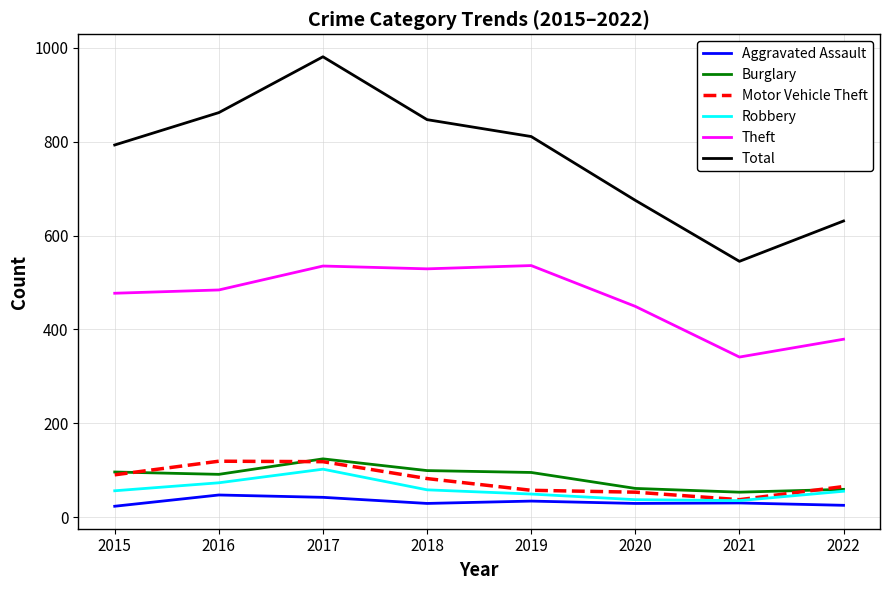

At which category is the sum across all series the highest?

2017